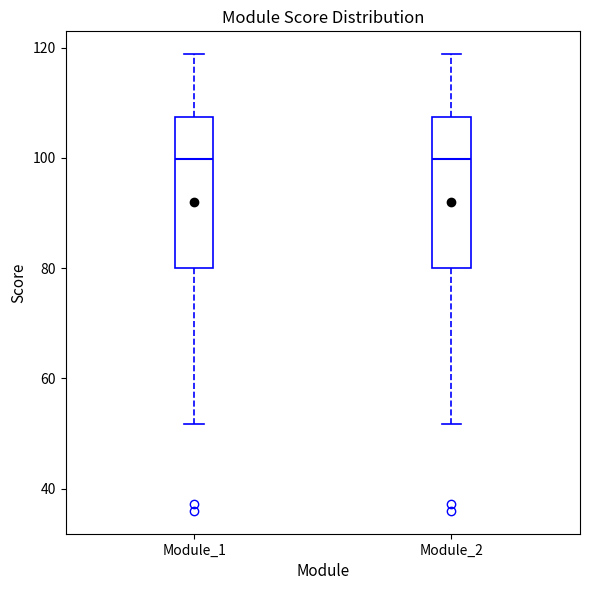

Reading left to right, read every box against the y-axis: the position of its median line, the range the box covers, and the ends of its whiskers. The values are not printed on the chart, so give them approximately, as read against the axis.

Module_1: median 100, box 80 to 108, whiskers 52 to 118
Module_2: median 100, box 80 to 108, whiskers 52 to 118